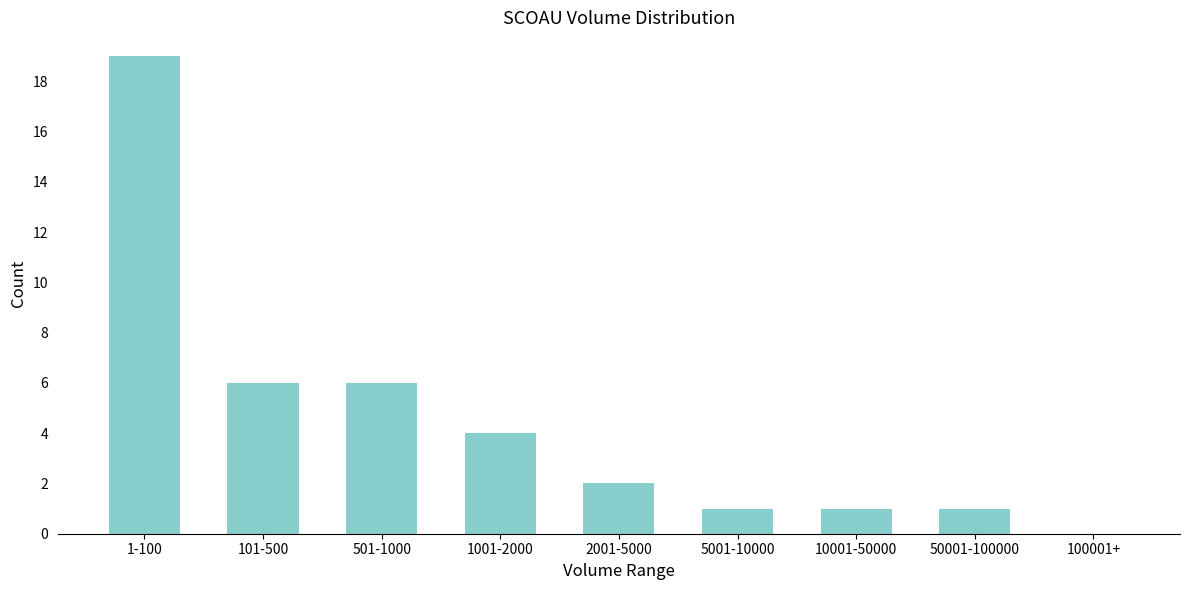

Reading left to right, list all the values displayed in this chart.

1-100=19	101-500=6	501-1000=6	1001-2000=4	2001-5000=2	5001-10000=1	10001-50000=1	50001-100000=1	100001+=0